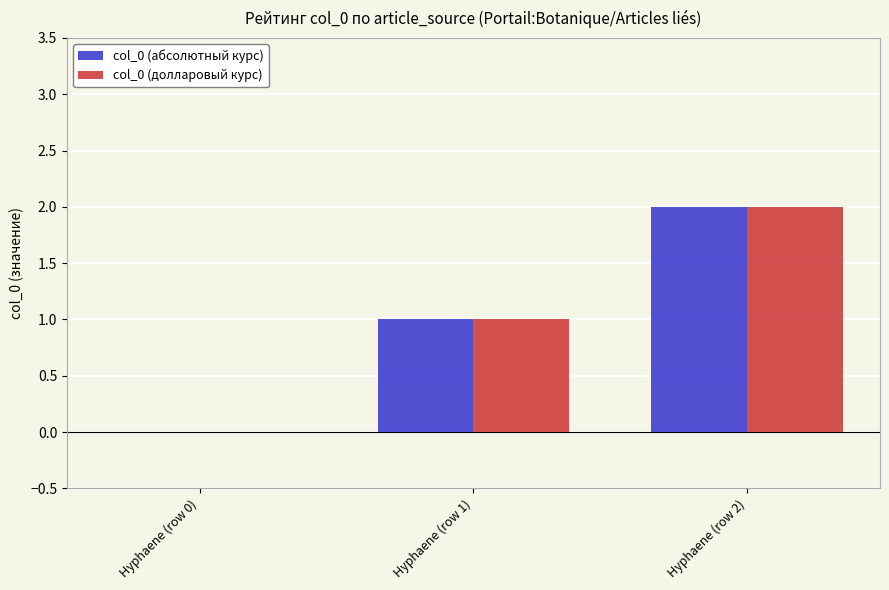

How many positive values does the col_0 (абсолютный курс) series have?

2